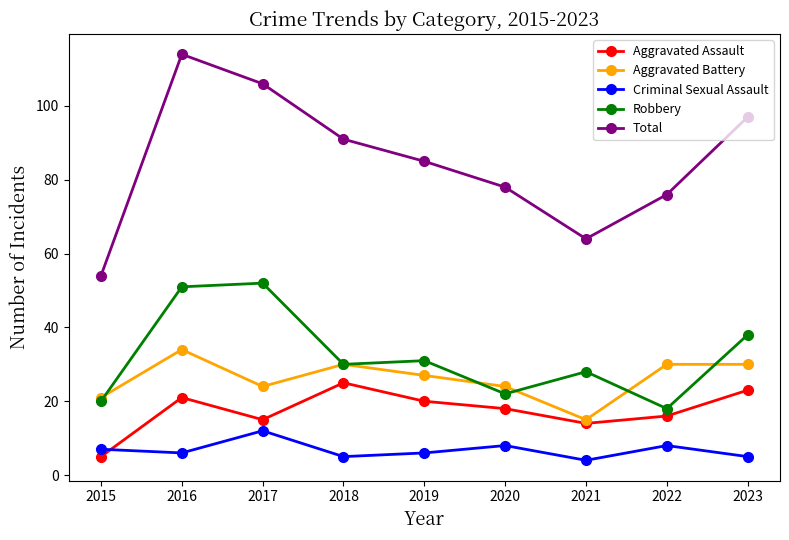

What is the sum of all Criminal Sexual Assault values?

61